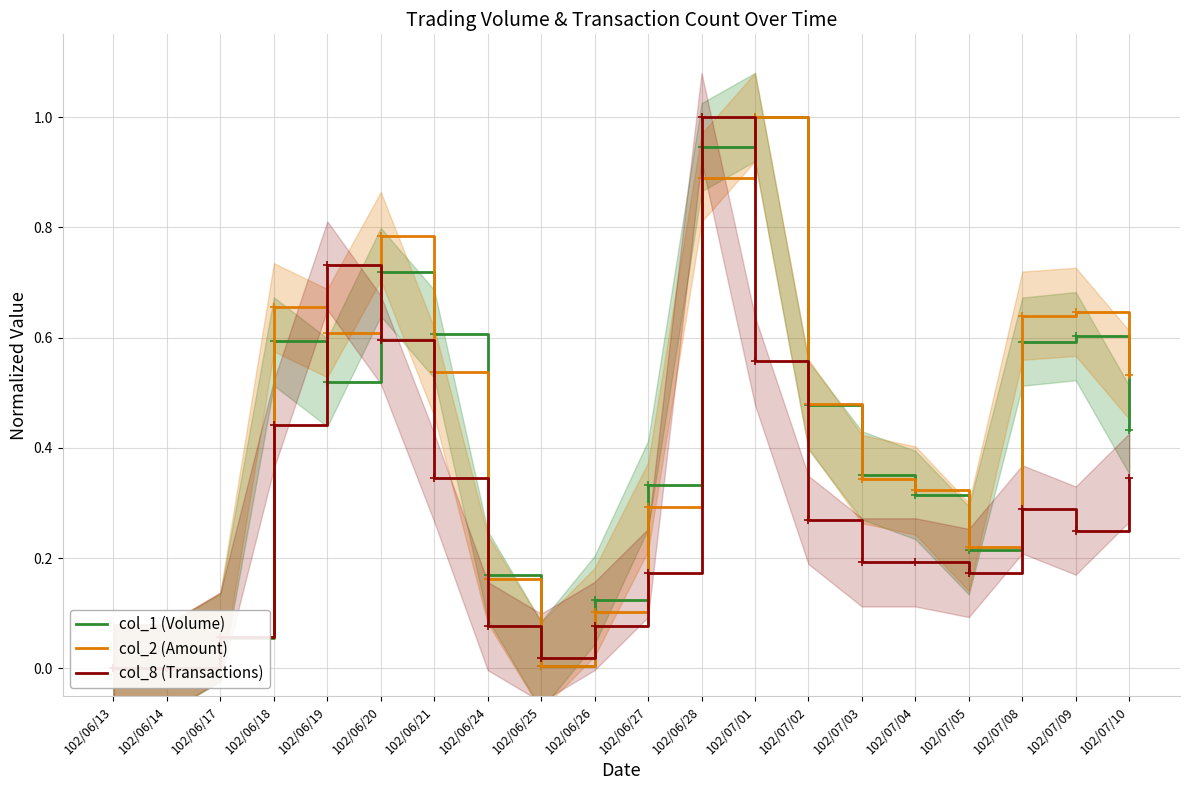

What is the difference between the maximum and minimum values in the col_1 (Volume) series?

1.0